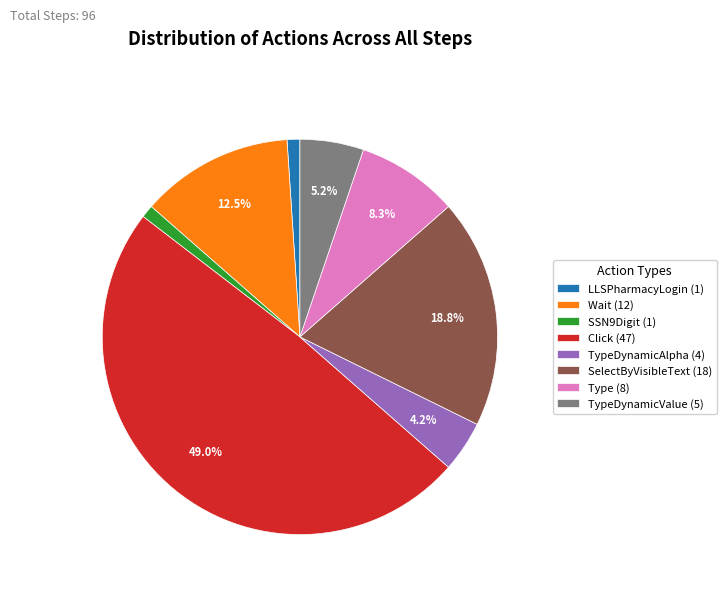

What portion of the pie excludes Type (8)?

91.7%